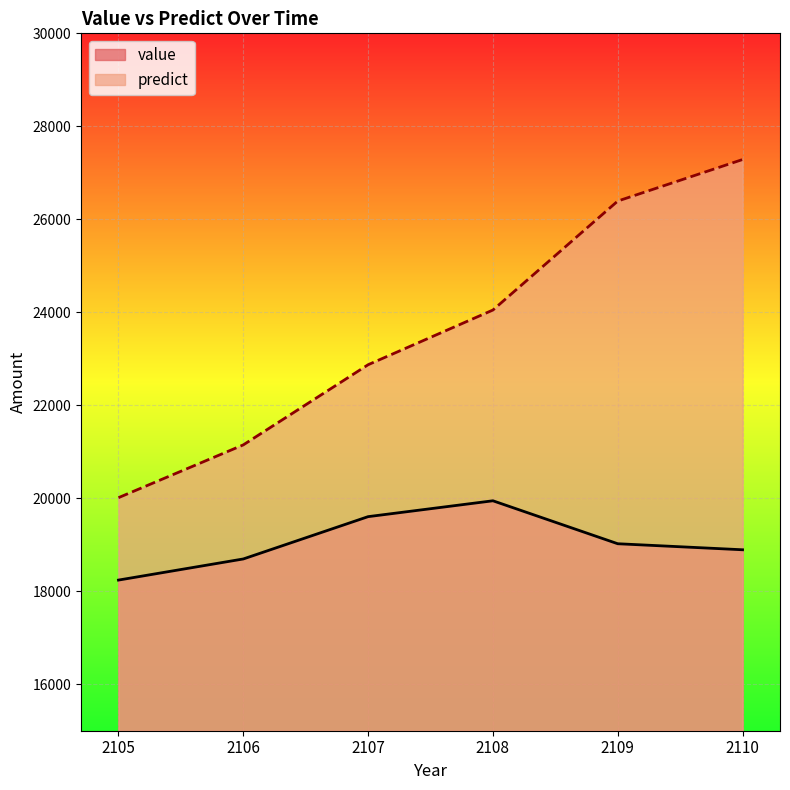

How many lines are shown in the chart?

2